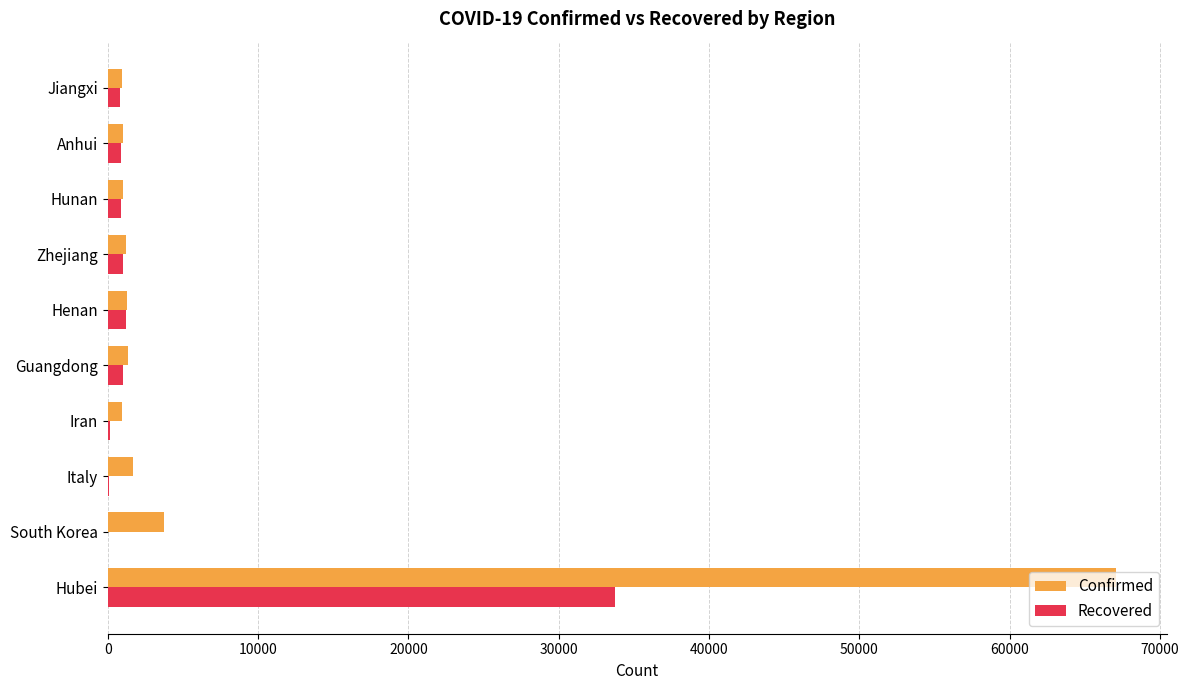

What is the maximum value for Recovered?

33757